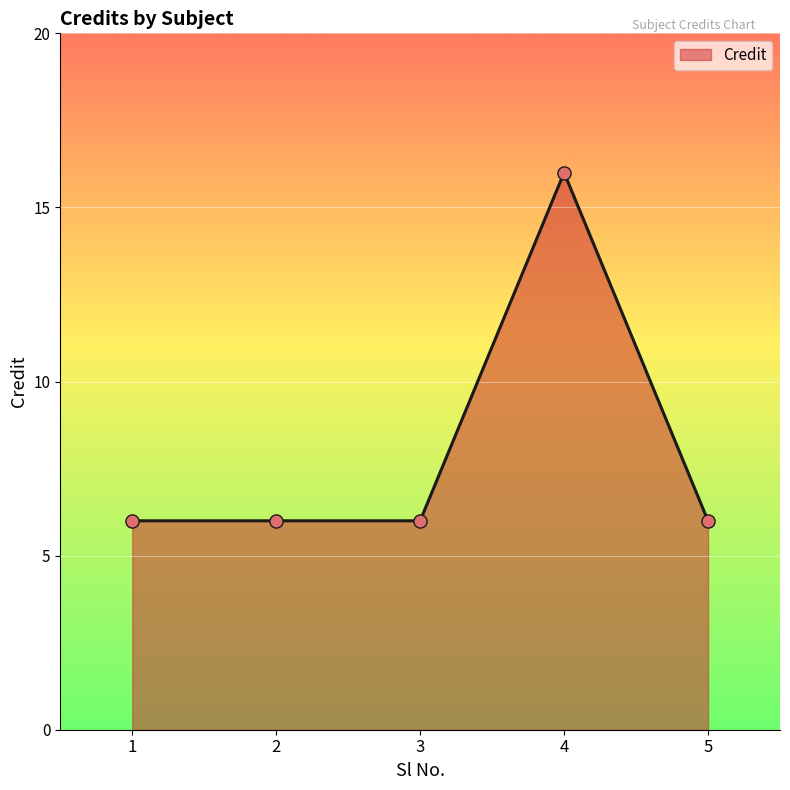

Between 4 and 2, which is larger?

4